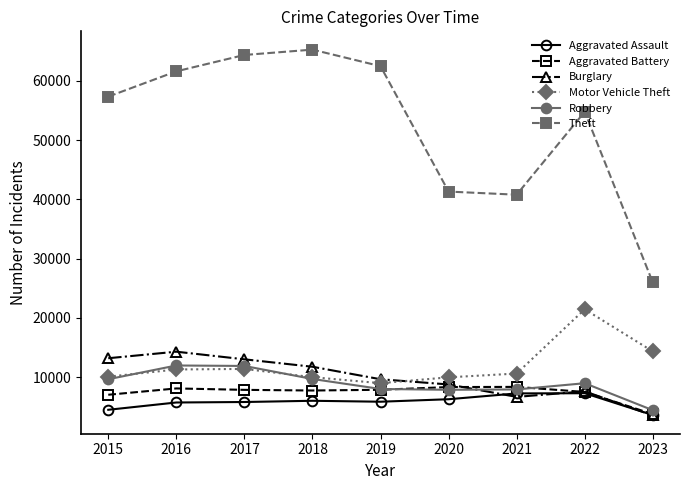

At which label does Robbery reach its minimum?

2023